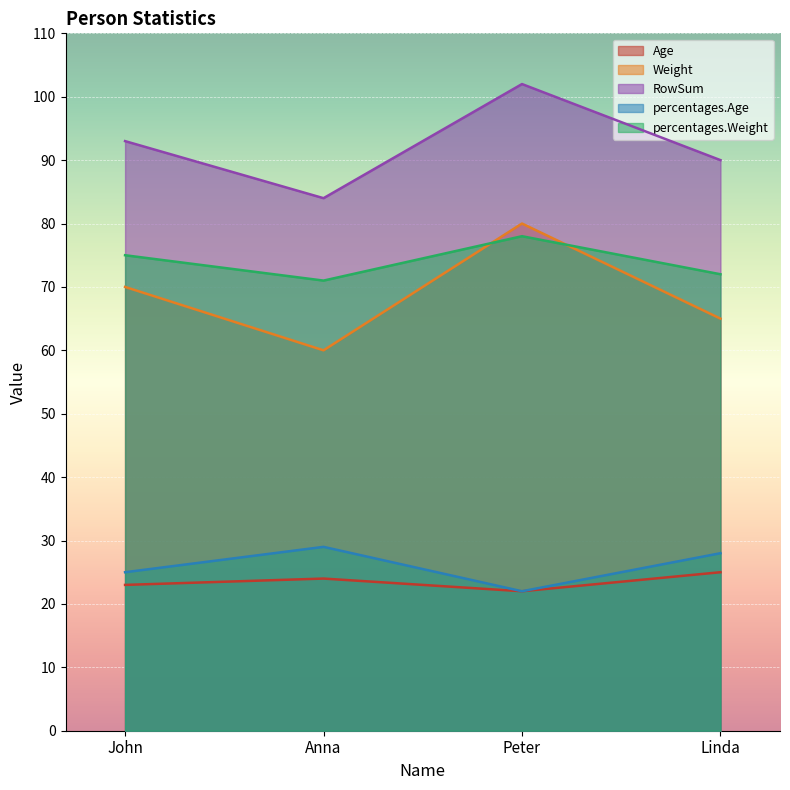

At which category is the sum across all series the highest?

Peter